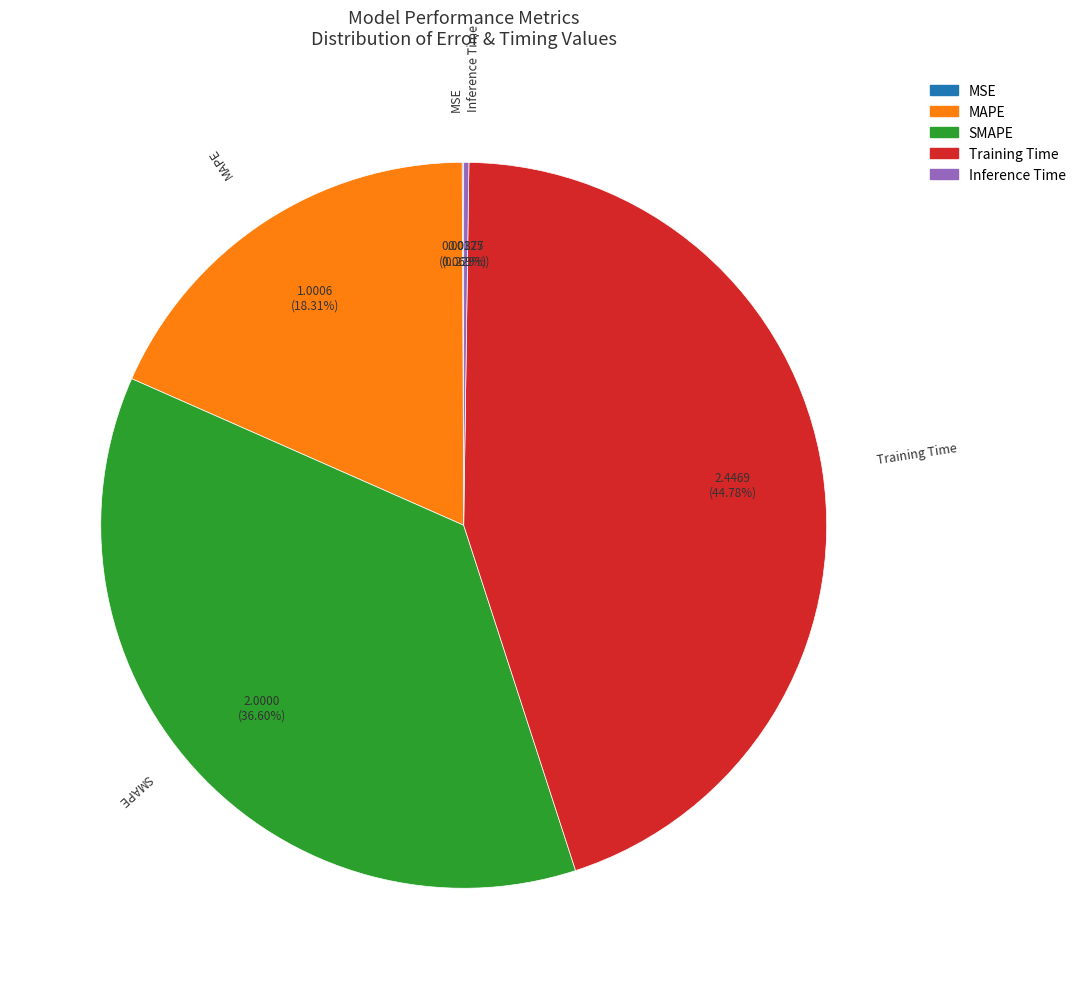

To the nearest percent, what is the average slice percentage?

20%